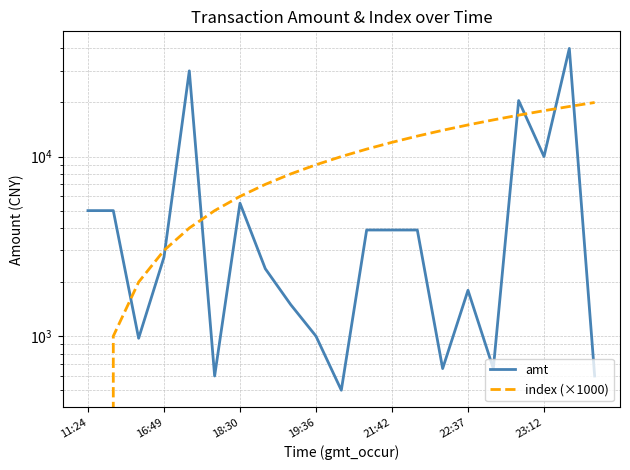

Does the chart have visible grid lines?

Yes